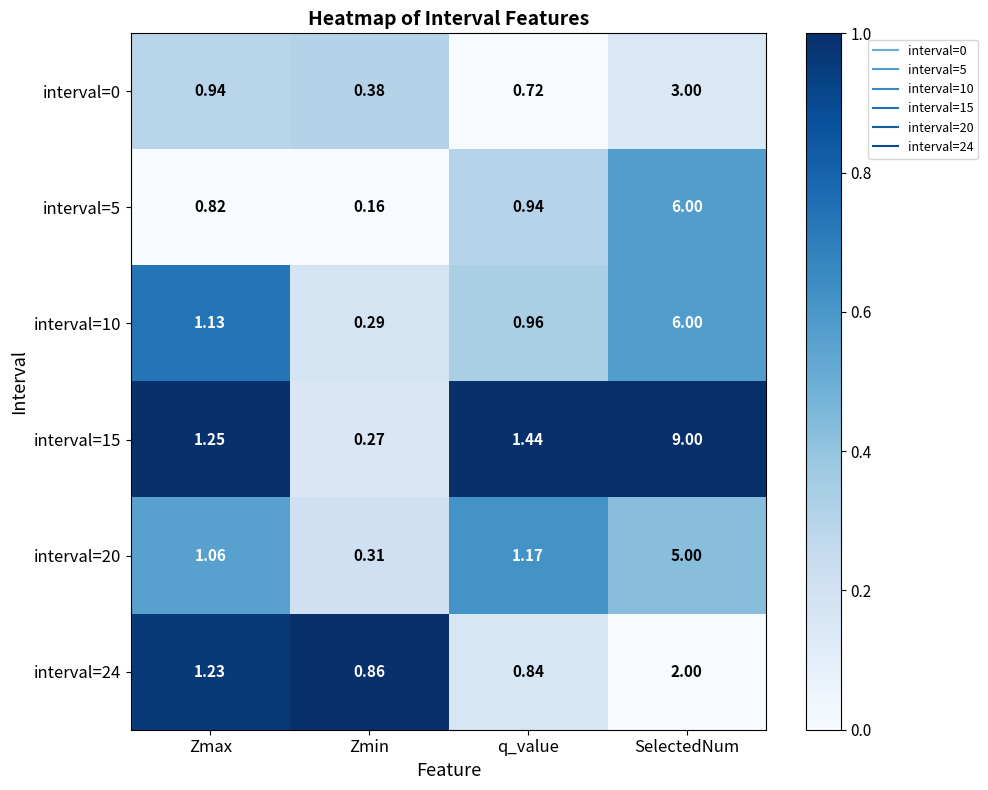

Rank the categories by interval=15 value from lowest to highest.

Zmin, Zmax, q_value, SelectedNum